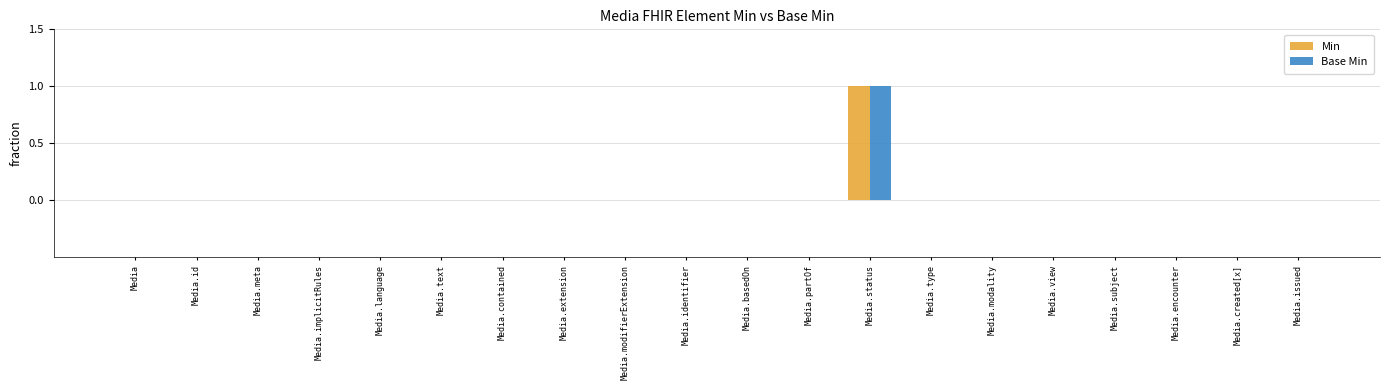

Which label corresponds to the largest value in the chart?

Media.status